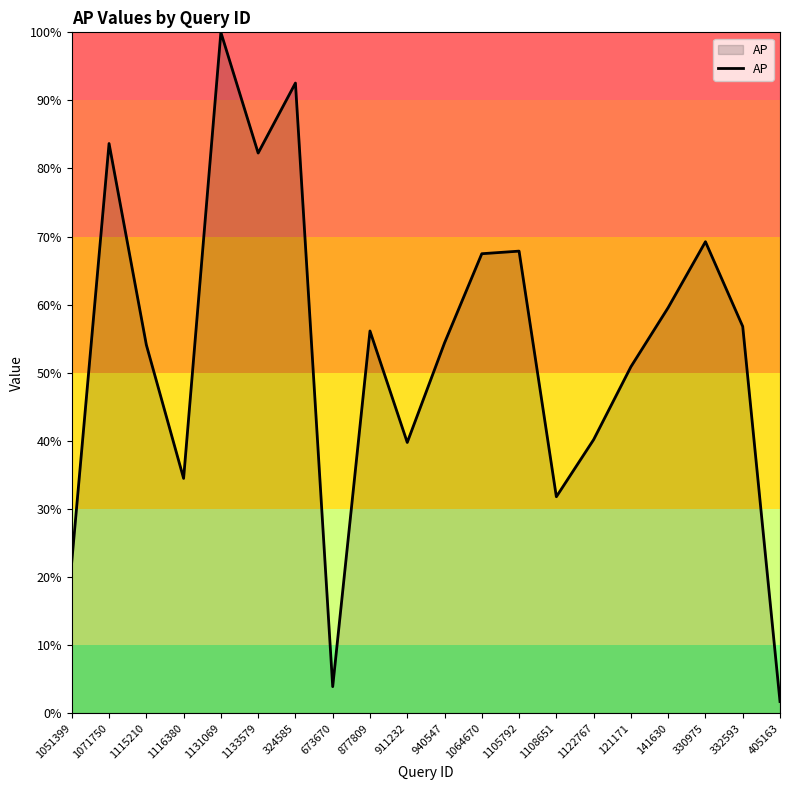

How many interior local peaks (higher than both neighbors) does the data have?

6